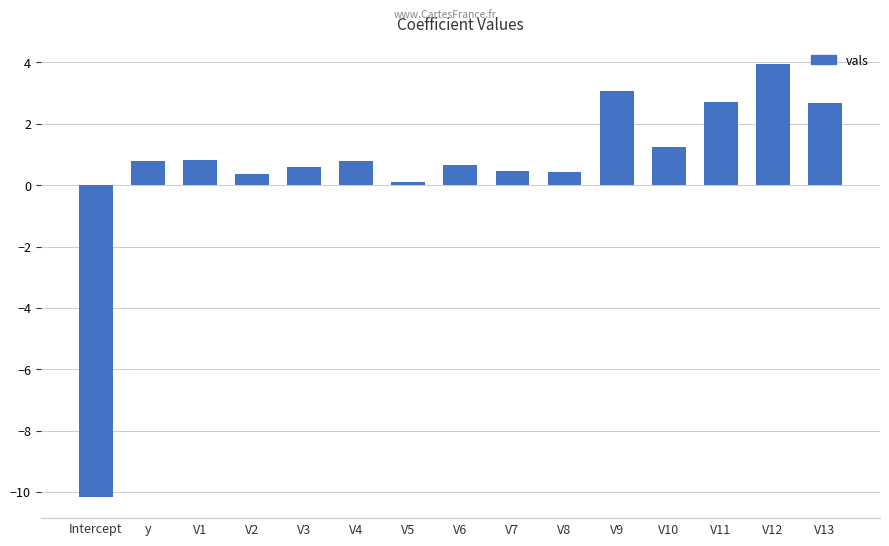

Are the bars grouped side by side (vs. stacked)?

No